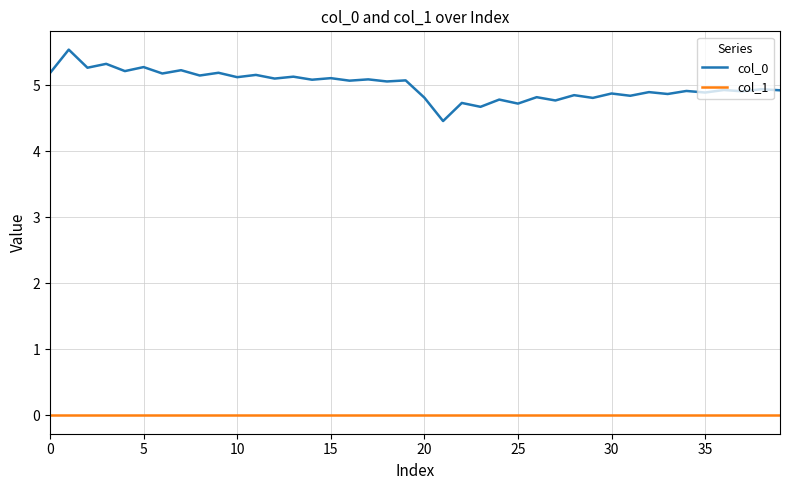

True or false: col_0 and col_1 cross at least once.

False